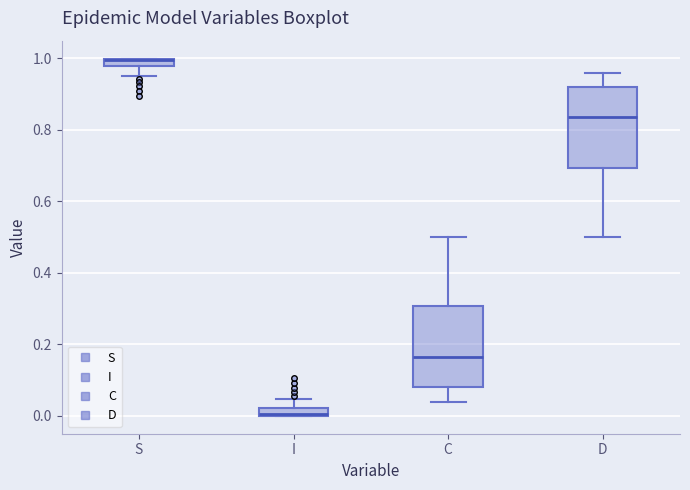

Where does the lower whisker of the box for D end on the y-axis? The values are not printed on the chart, so give them approximately, as read against the axis.

0.50